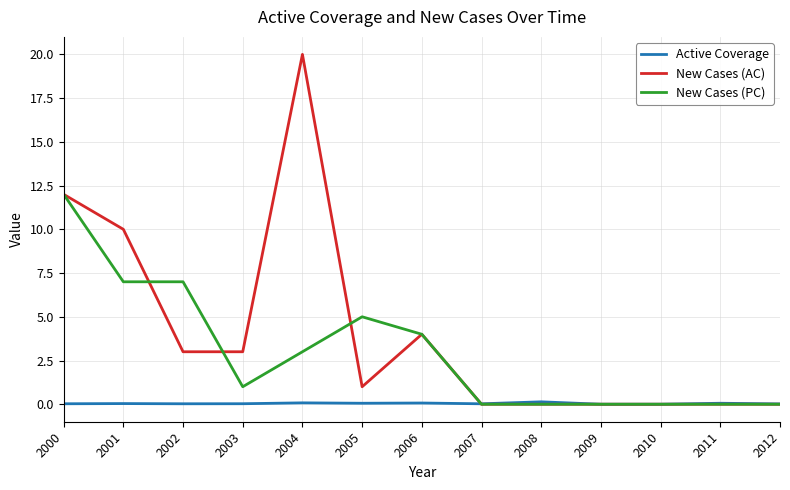

Which series has the widest spread of values?

New Cases (AC)